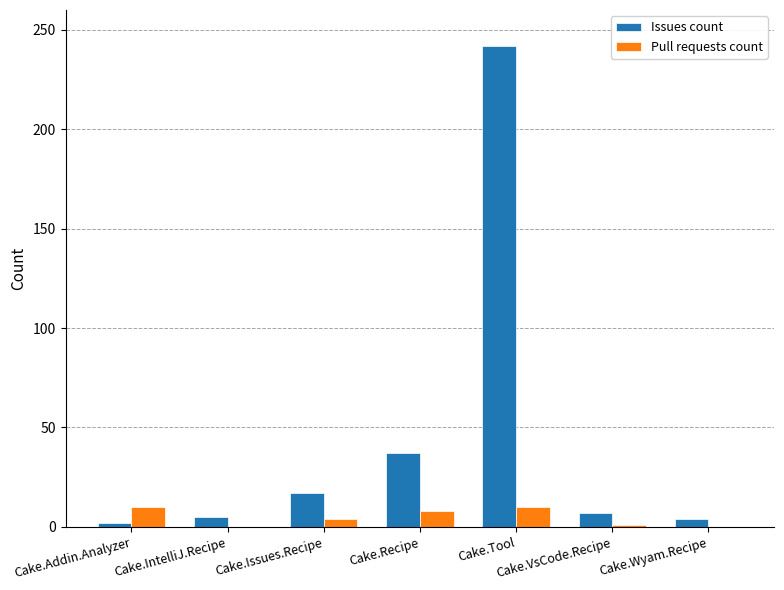

What is the greatest value displayed?

242